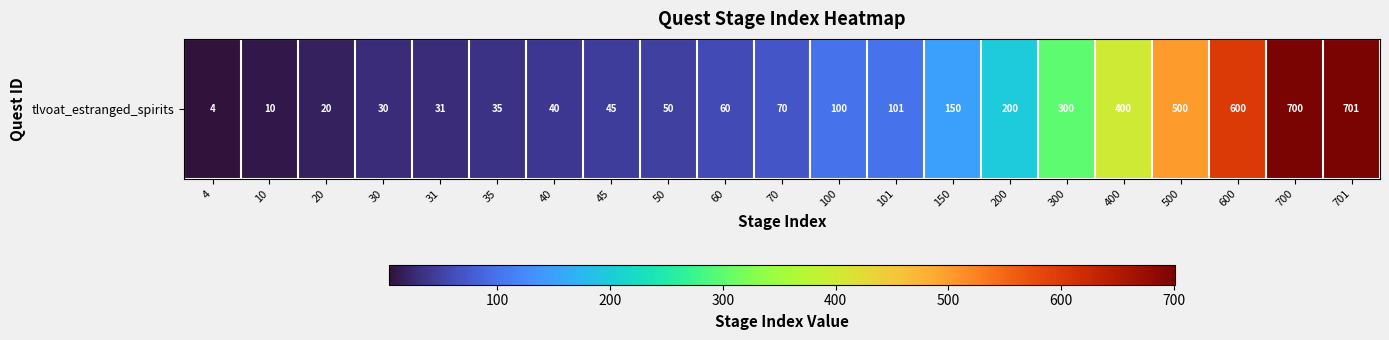

List the labels in order of value, smallest first.

4, 10, 20, 30, 31, 35, 40, 45, 50, 60, 70, 100, 101, 150, 200, 300, 400, 500, 600, 700, 701